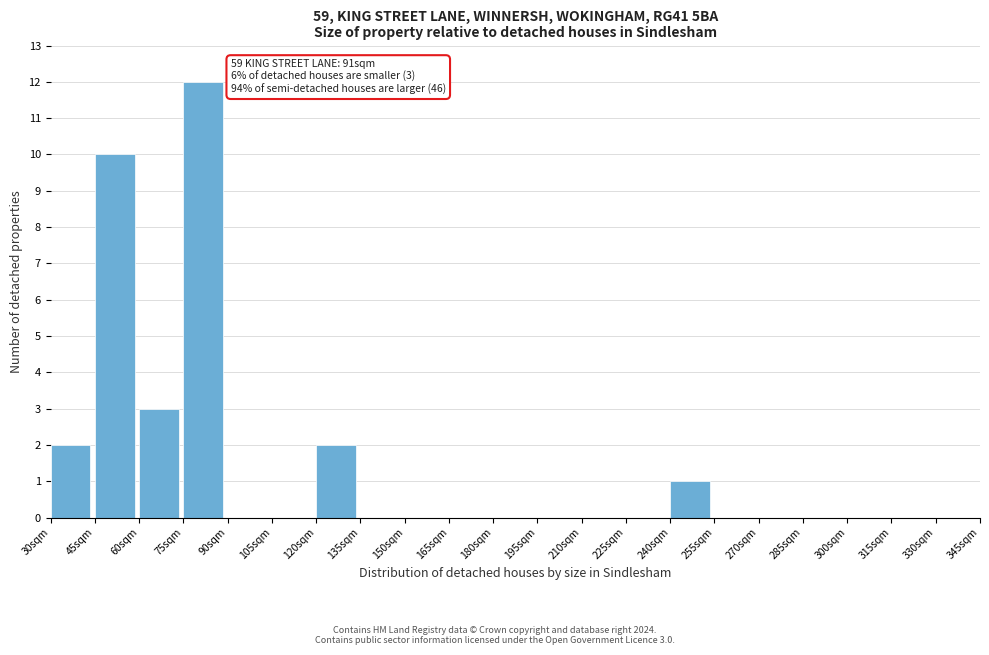

Over which range of the x-axis is the bar tallest?

75 to 90